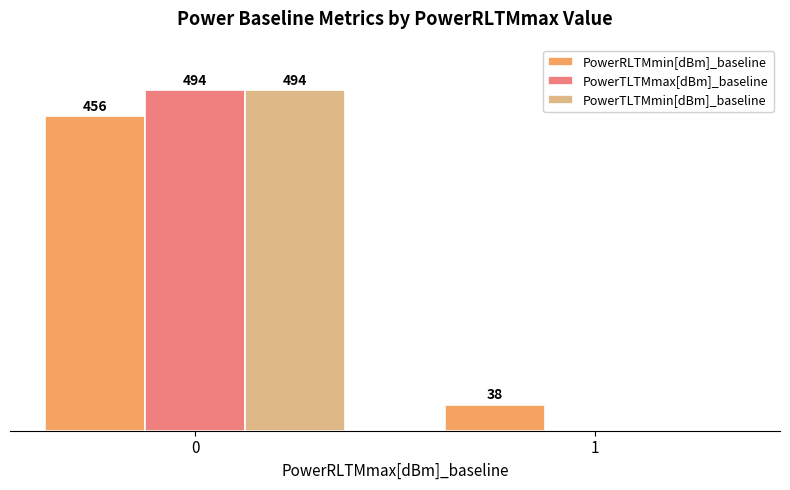

Is the value of PowerTLTMmin[dBm]_baseline at 1 greater than the value of PowerRLTMmin[dBm]_baseline at 0?

No